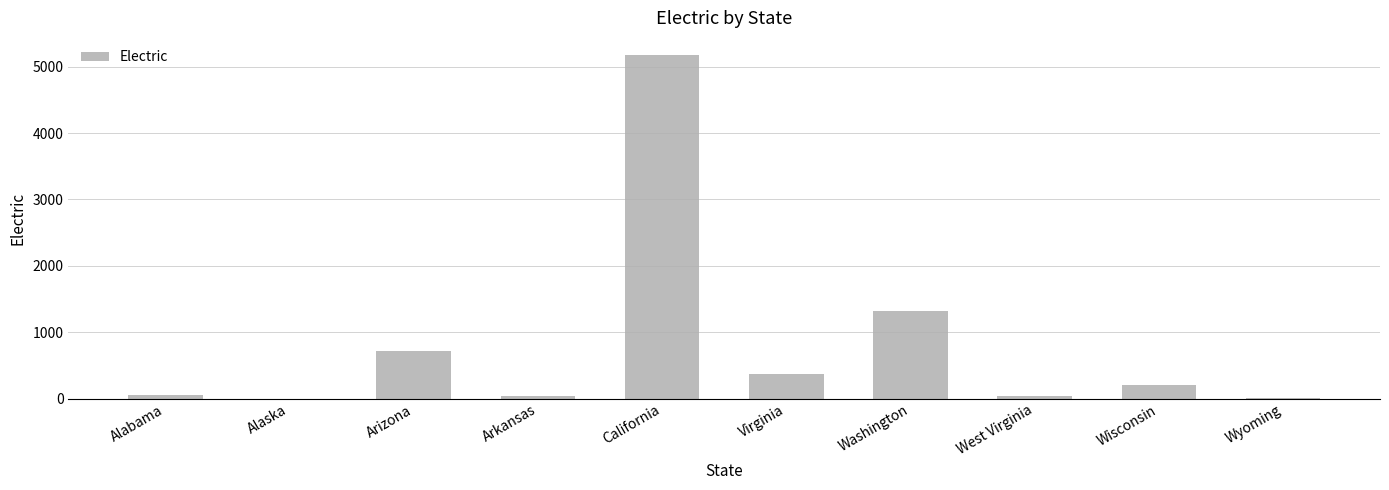

What is the change in value from Alaska to West Virginia?

+42